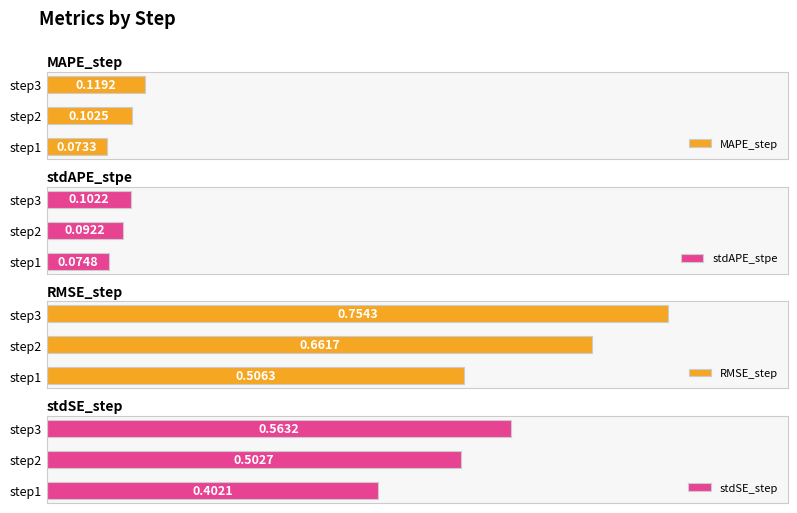

List the labels in order of stdAPE_stpe value, largest first.

step3, step2, step1